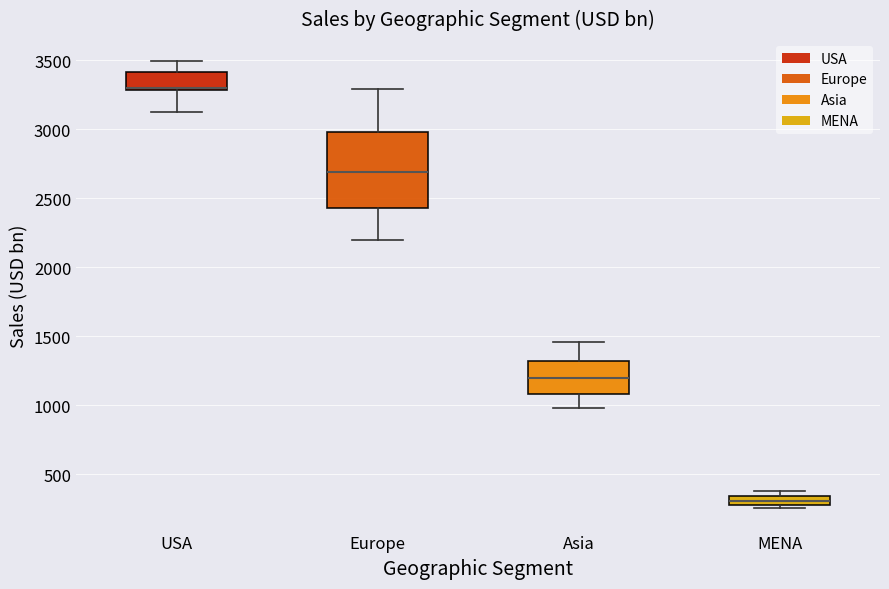

Which box's median line is the lowest?

MENA